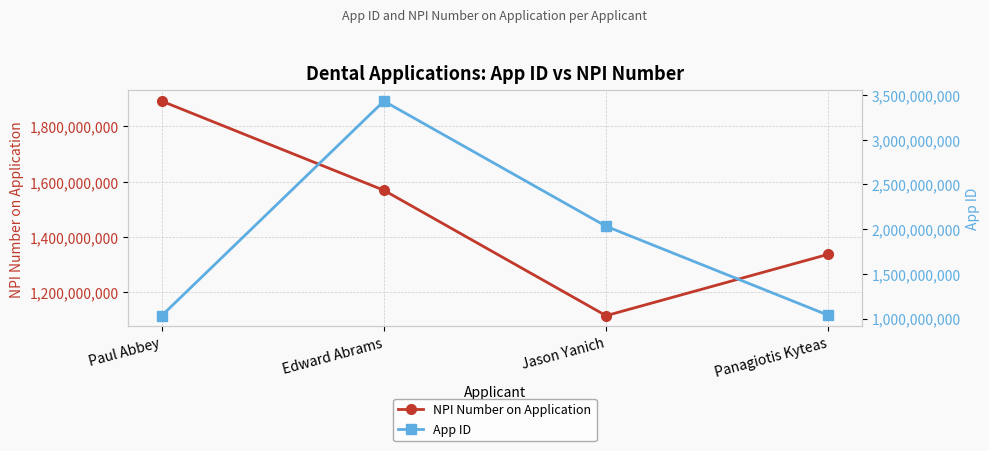

Which series has the largest range (max minus min)?

App ID